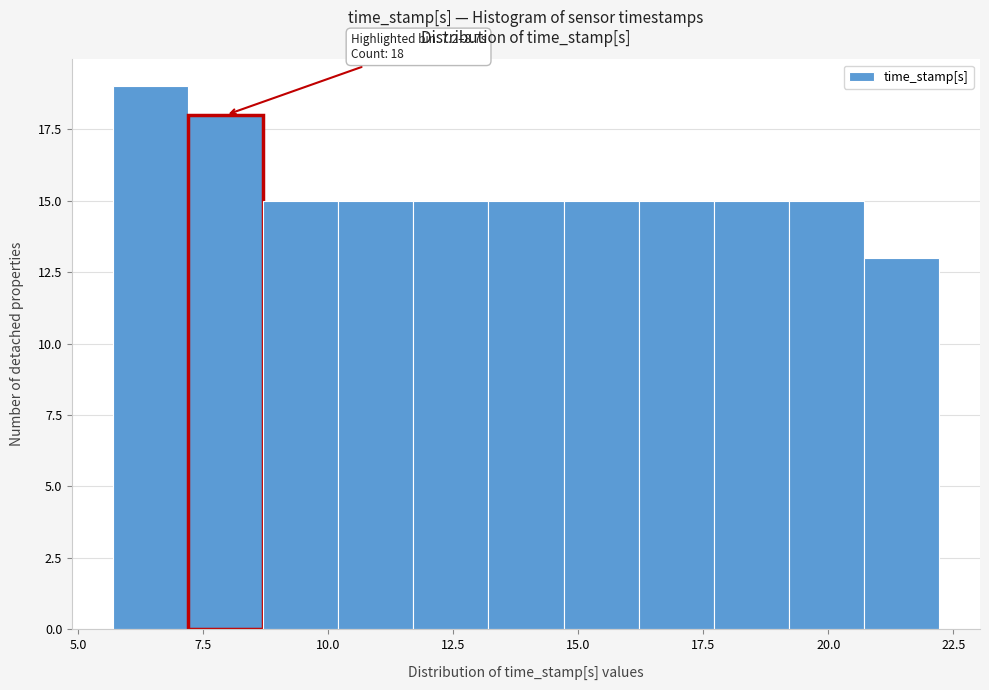

Around what value on the x-axis is the tallest bar? Give the approximate position of its centre, as read against the axis.

6.5